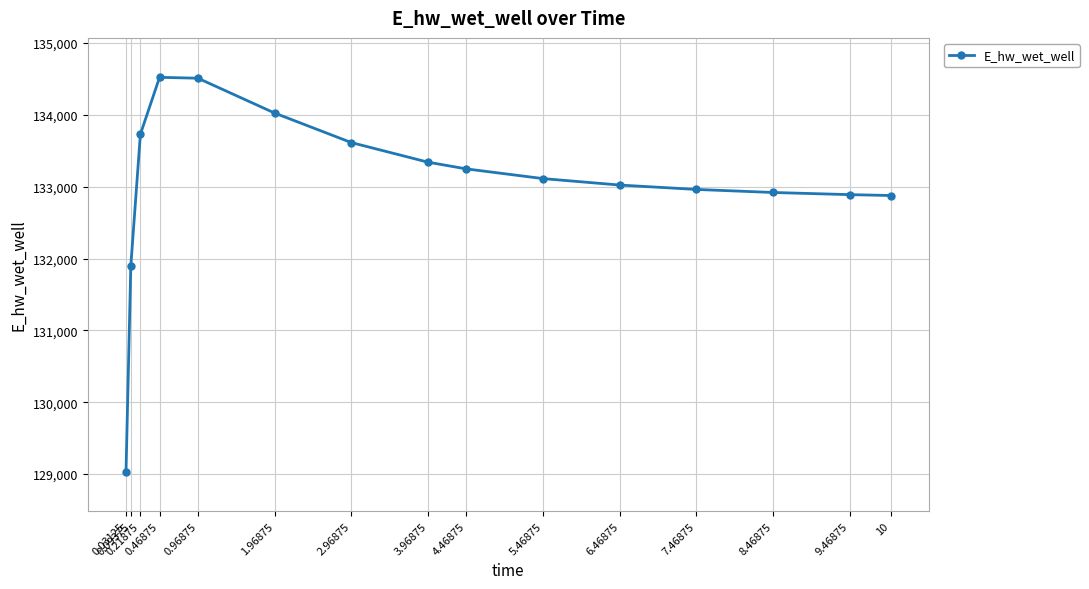

What is the value of the 7th point from the left?

133615.4